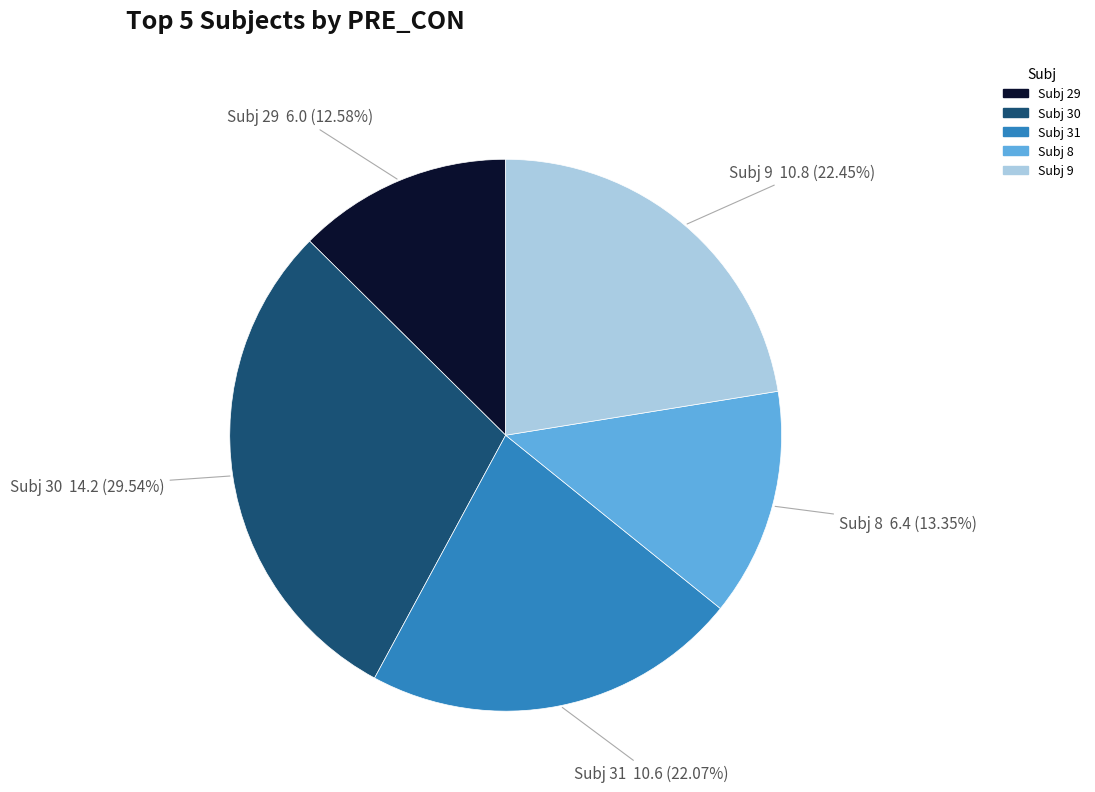

Is there any slice that represents more than half of the pie?

No